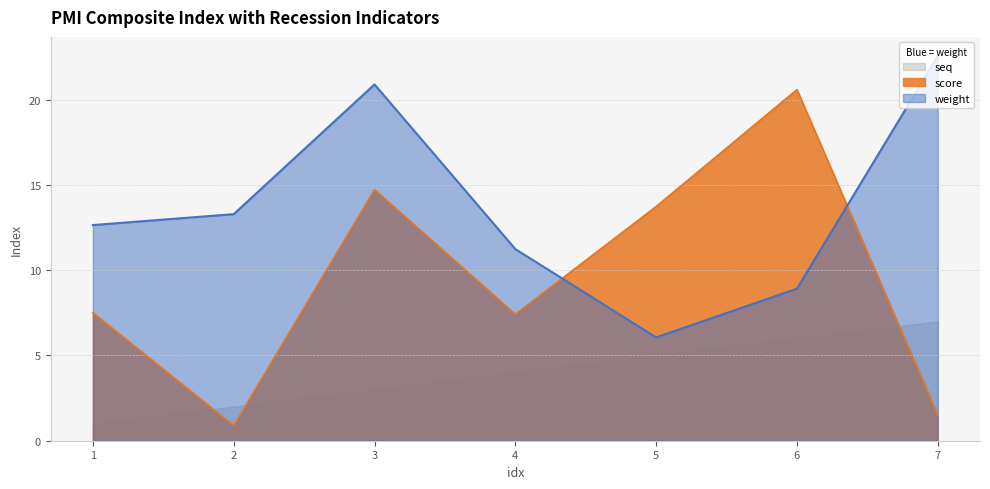

What is the sum of all weight values?

95.6